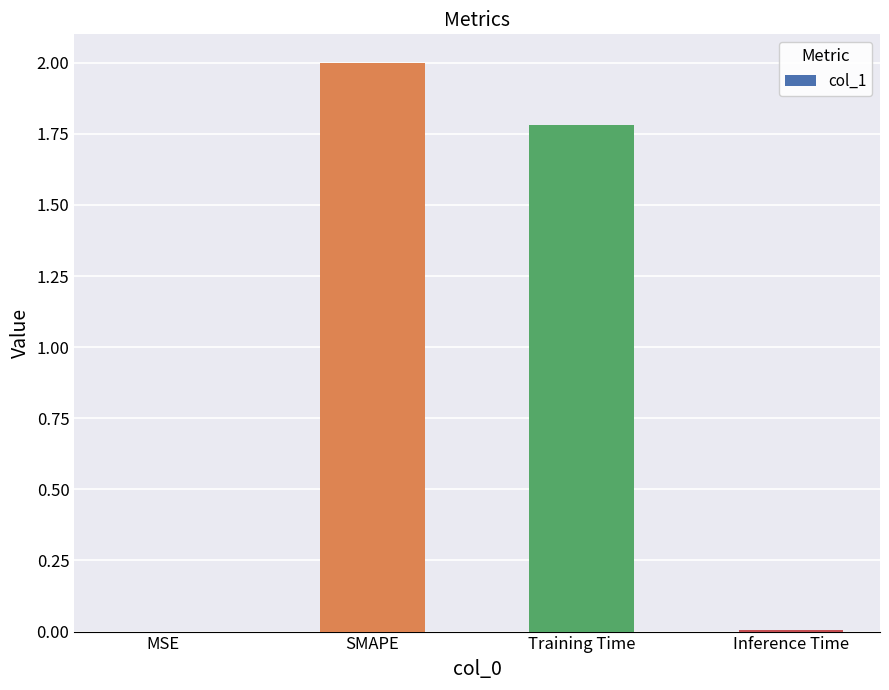

Is it true that the value at SMAPE is 2.0?

True